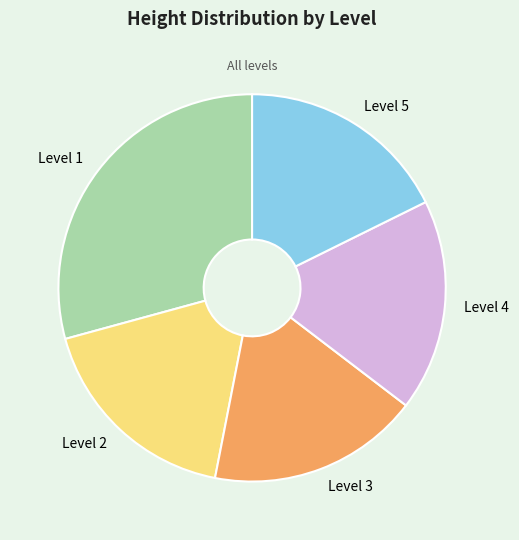

Is the sum of Level 1 and Level 2 greater than half?

No